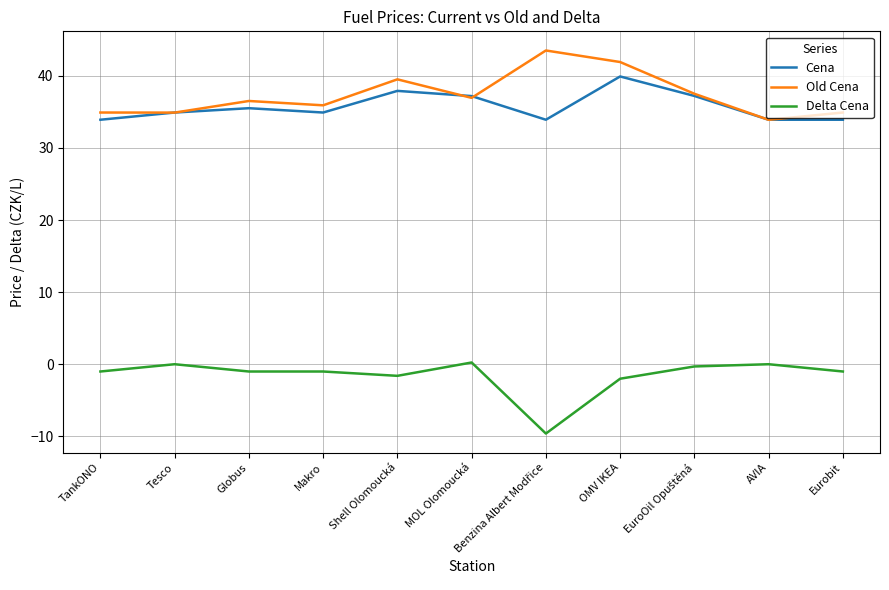

Is it true that Cena equals 14.8 at Makro?

False